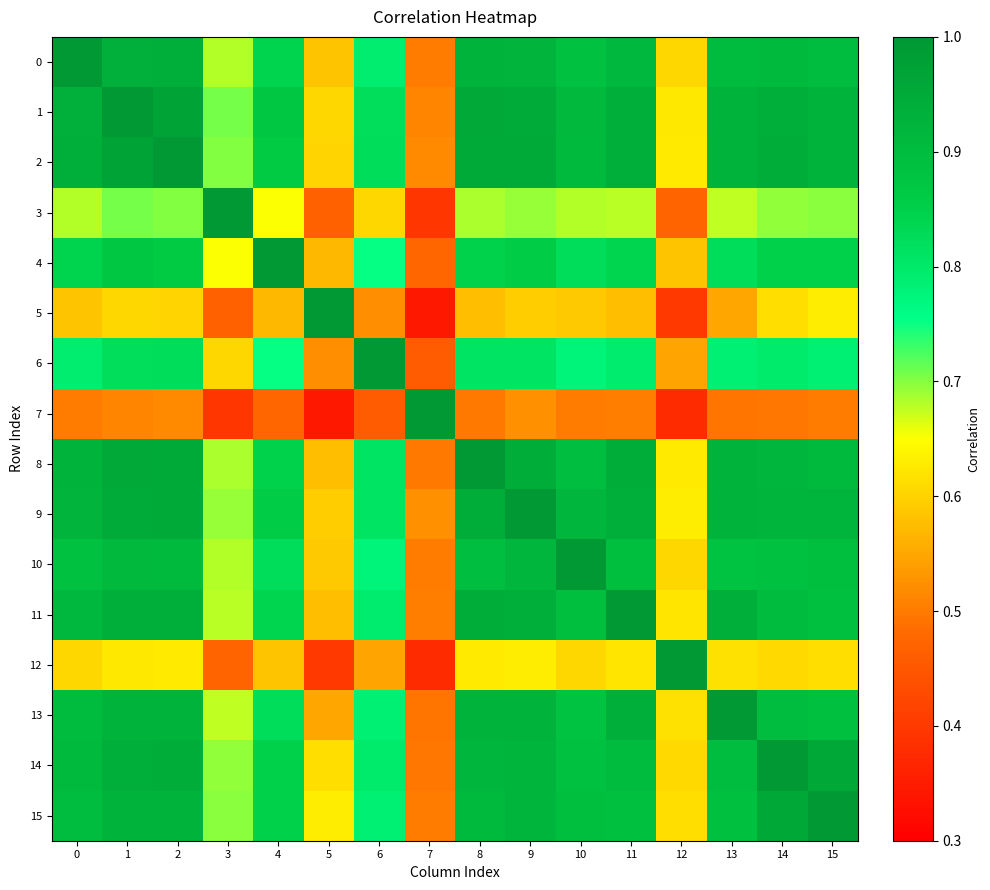

What is the difference between the highest and lowest values at 14?

0.5